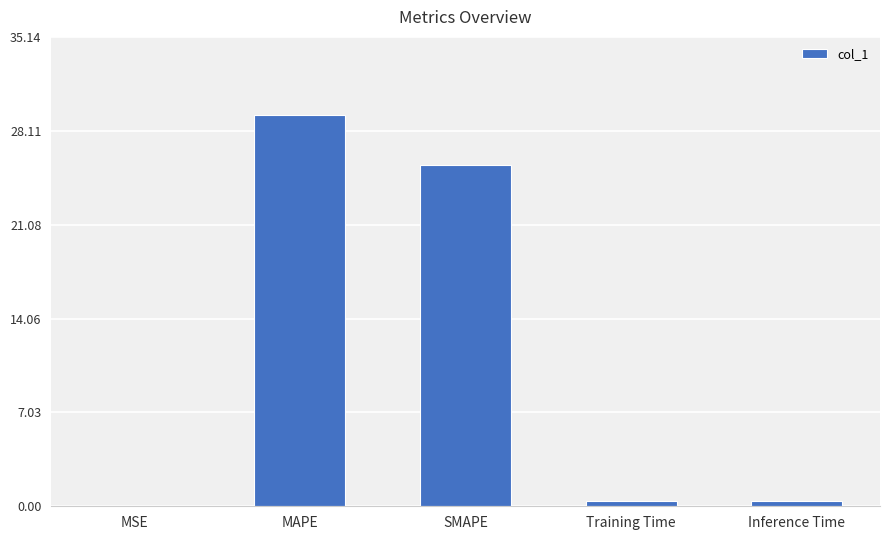

What is the change in value from SMAPE to Inference Time?

-25.1